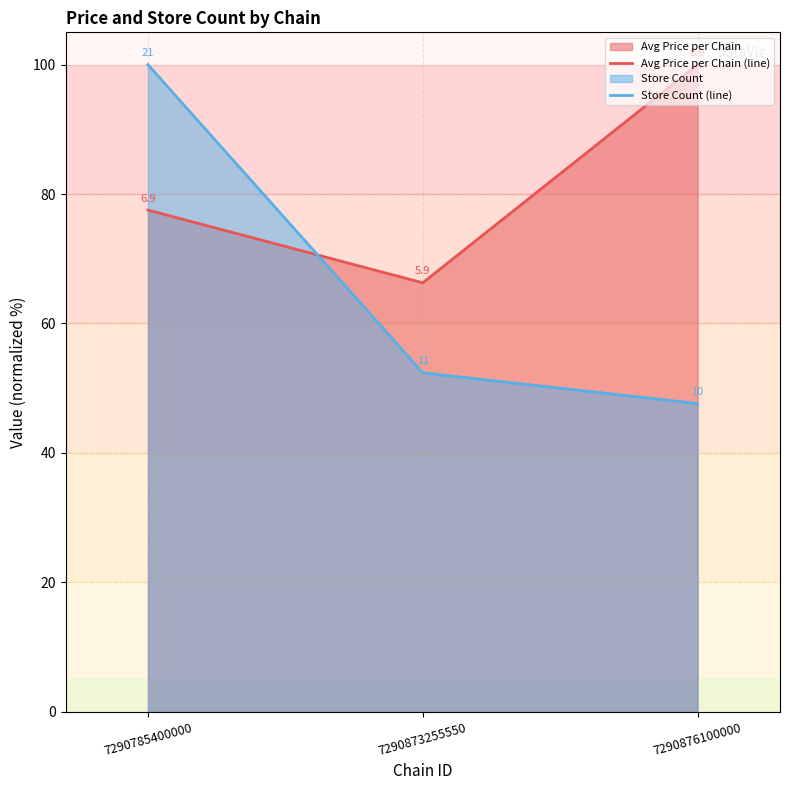

Reading left to right, transcribe all the data shown in this chart.

Avg Price per Chain (line): 7290785400000=77.5	7290873255550=66.3	7290876100000=100.0
Store Count (line): 7290785400000=100.0	7290873255550=52.4	7290876100000=47.6